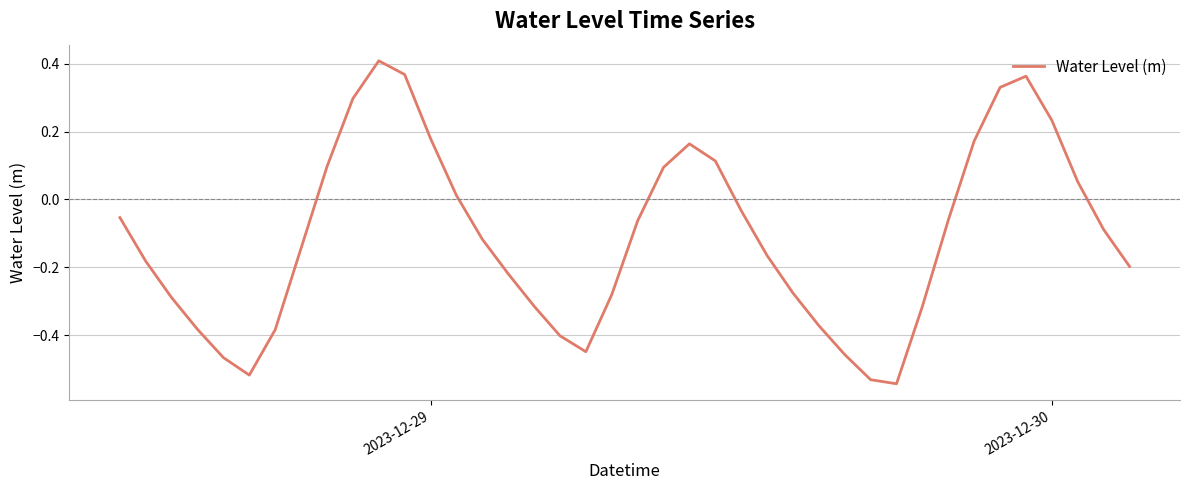

What is the difference between the maximum and minimum values?

1.0